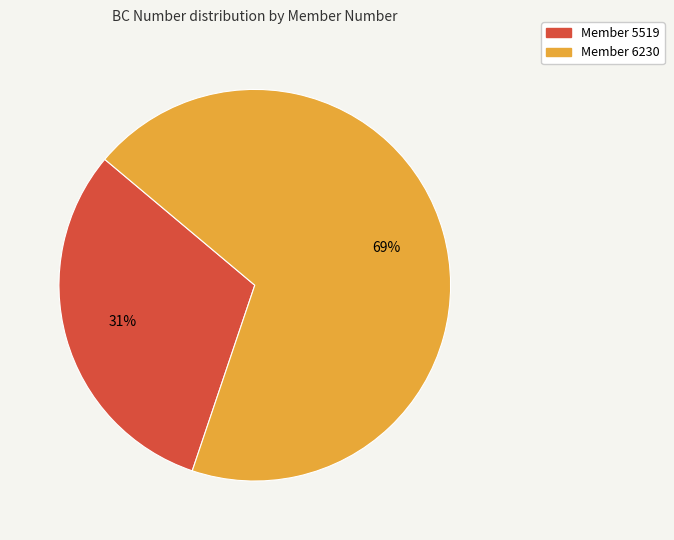

Does any single category account for the majority?

Yes